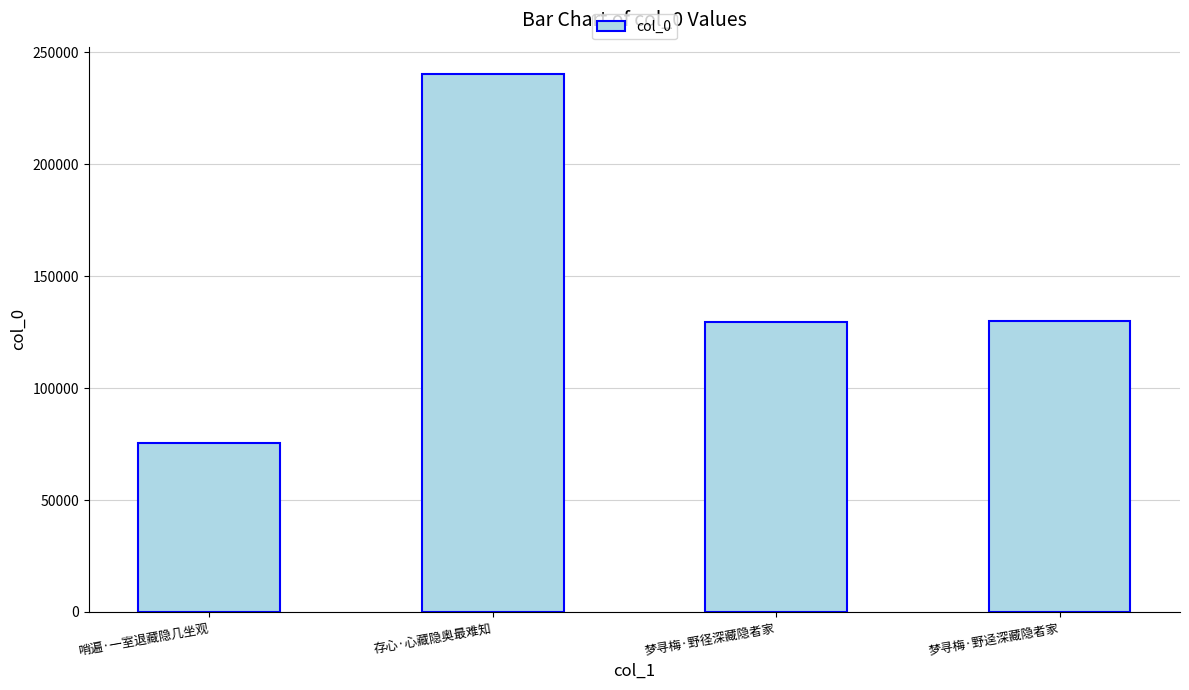

What is the average value?

143706